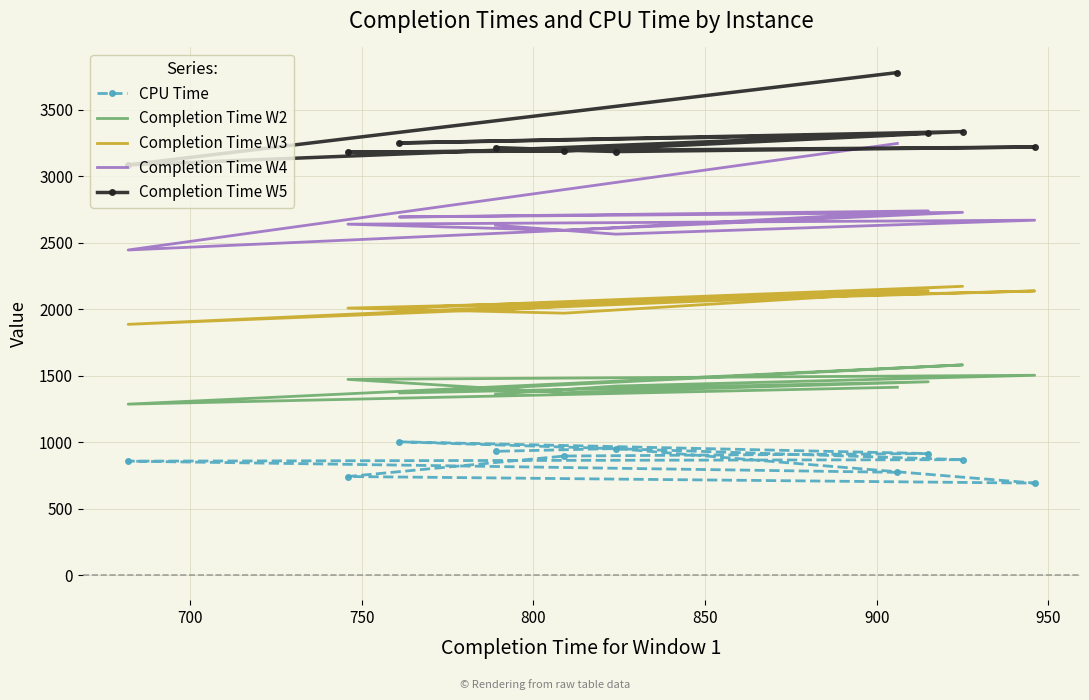

What position from the left is 700?

2